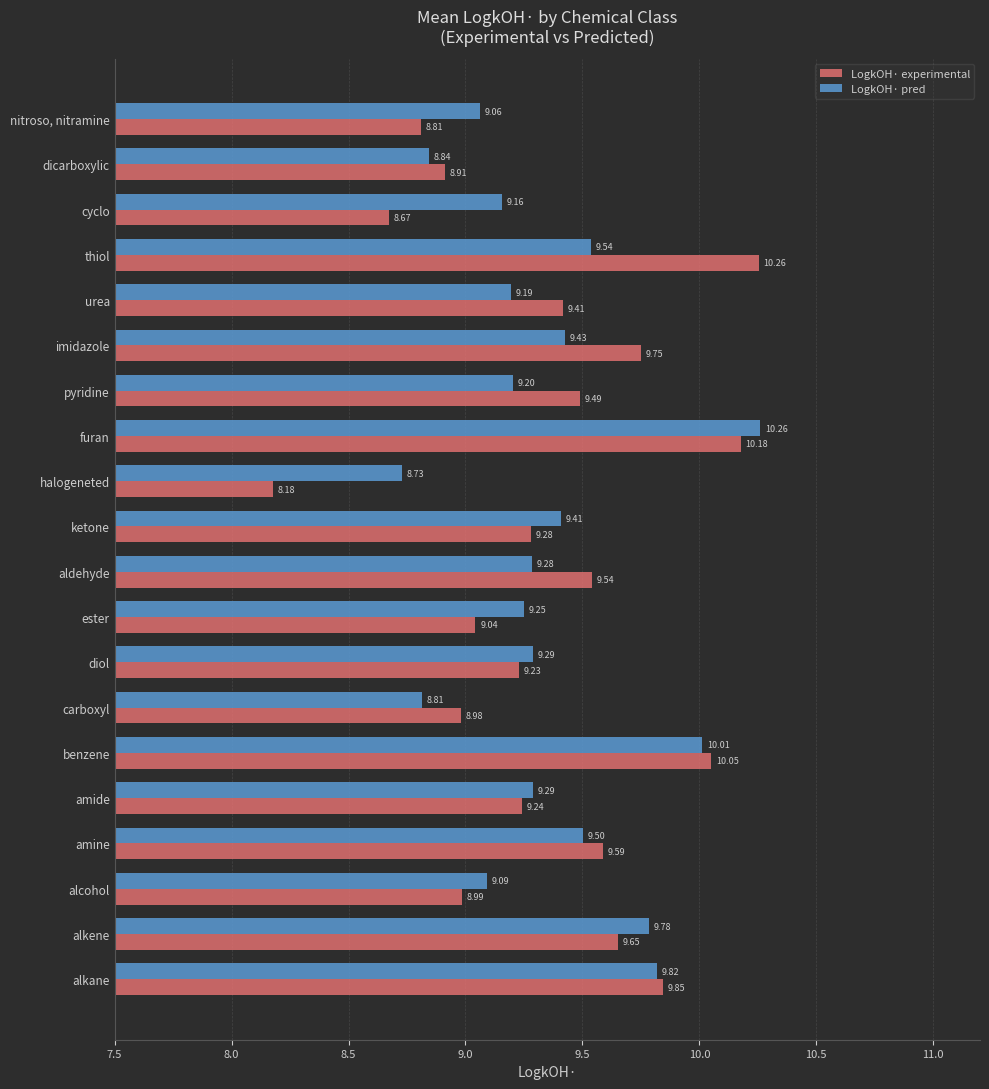

What are all the series names shown in the legend?

LogkOH· experimental, LogkOH· pred